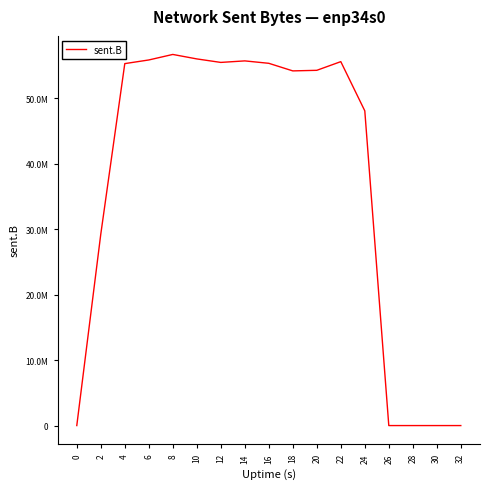

What is the value of the 9th point from the left?

55312577